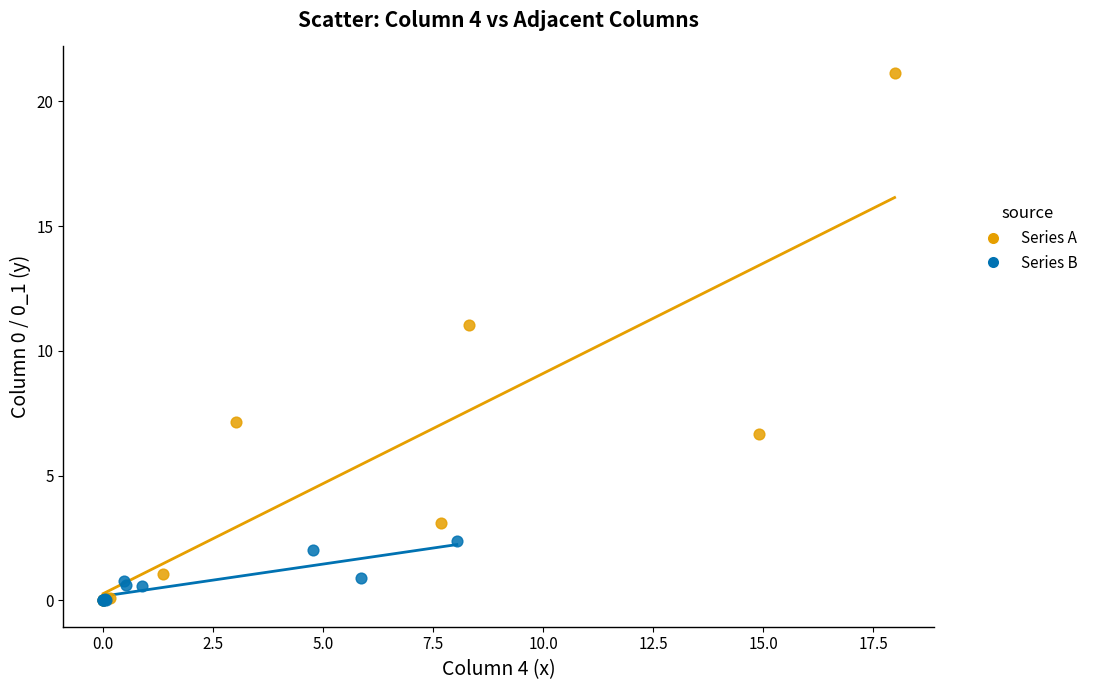

What are all the series names shown in the legend?

Series A, Series B